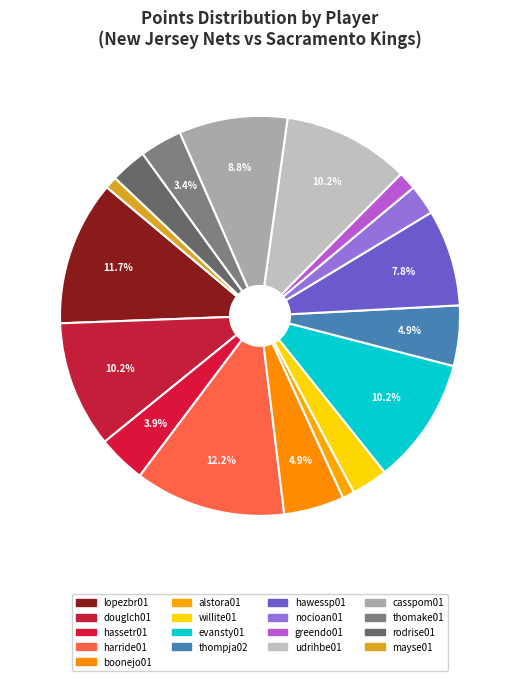

Is there any slice that represents more than half of the pie?

No